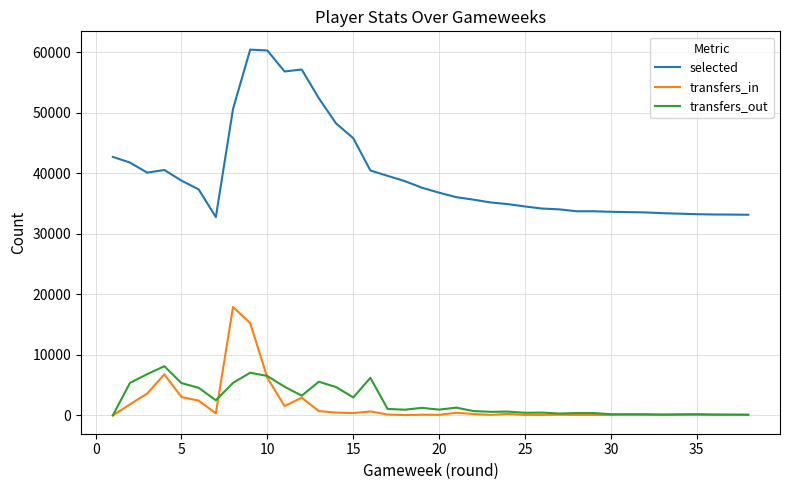

List the series in order of their peak value, lowest first.

transfers_out, transfers_in, selected